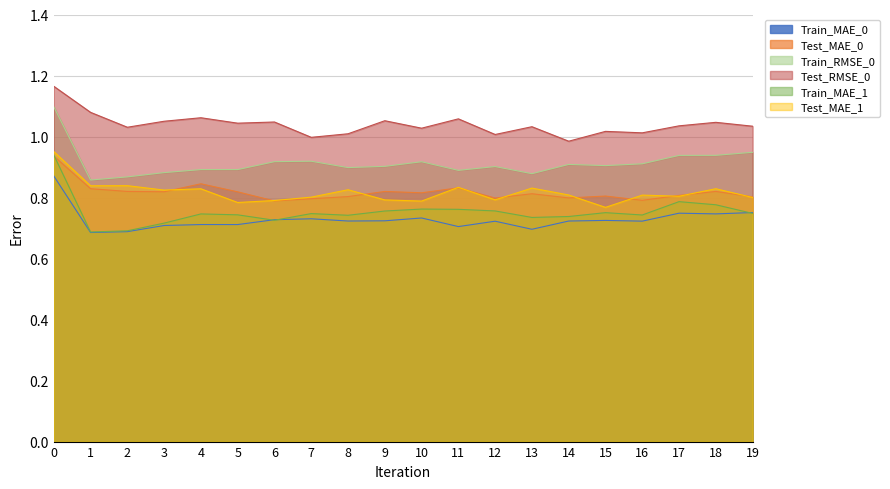

In Test_MAE_1, how many points are higher than both neighbors (excluding endpoints)?

7